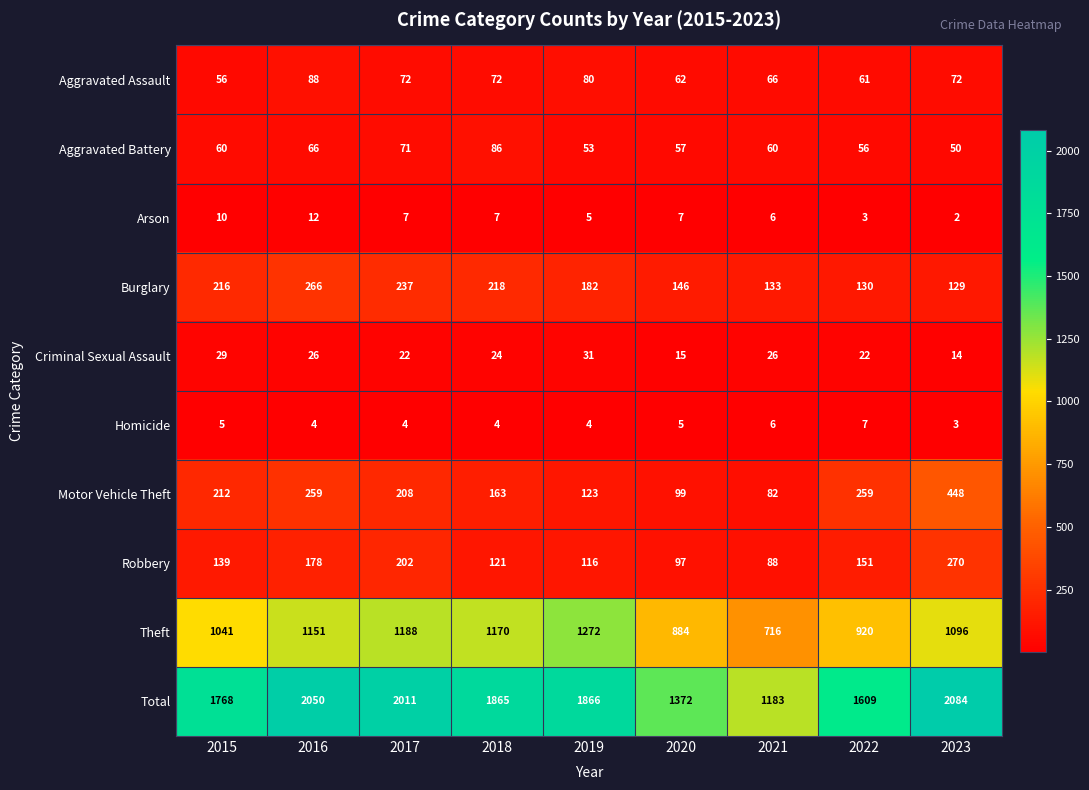

Which series has the largest total across all categories?

Total